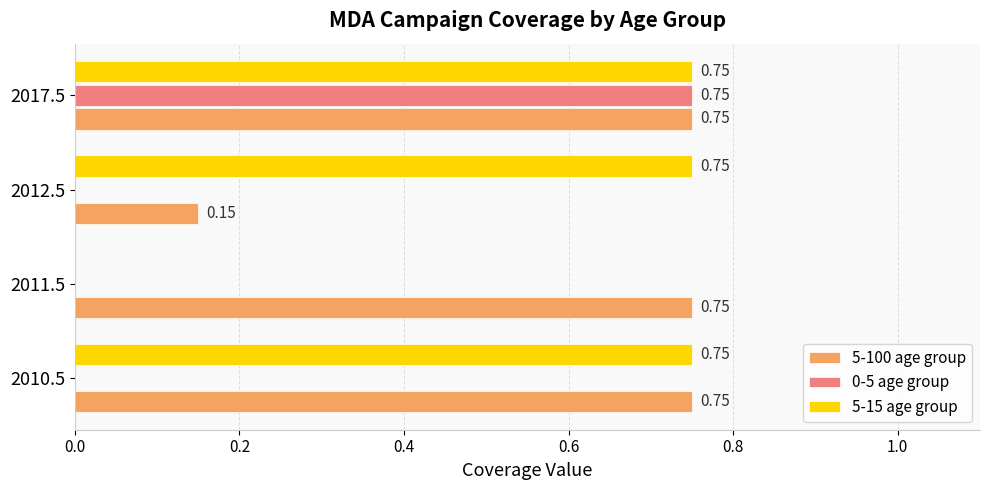

Count the 5-15 age group values in the range 0 to 1.

4